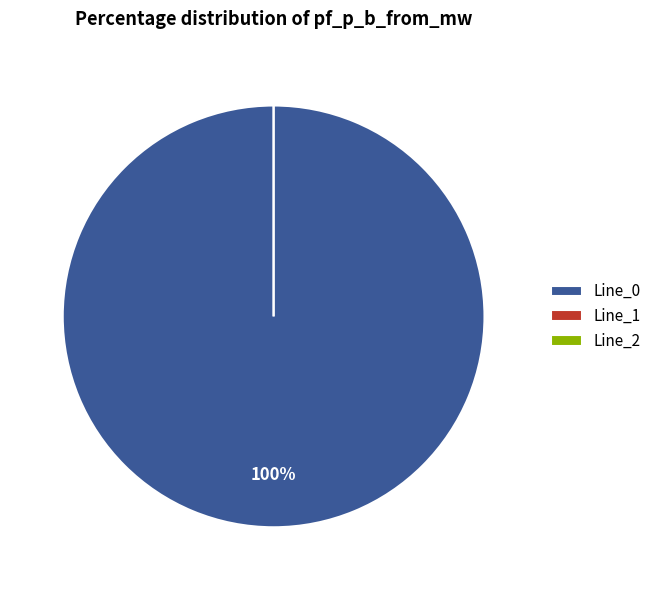

Which category has the biggest portion of the pie?

Line_0